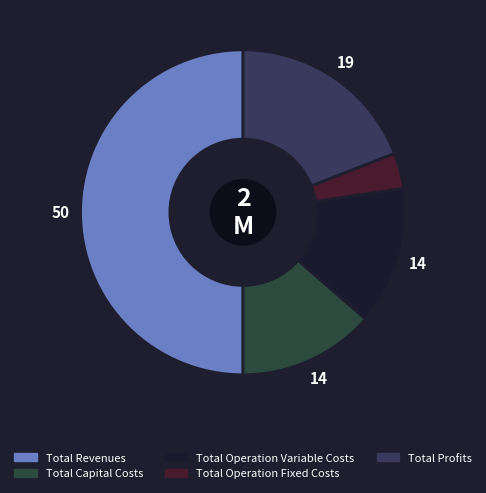

Count the number of slices in the pie.

5